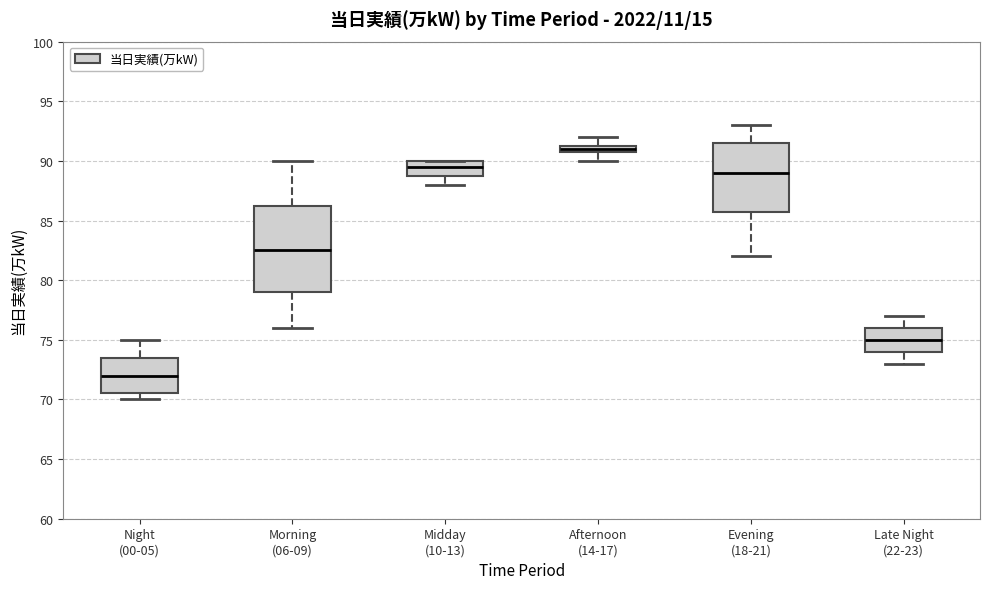

Where does the median line of the box for Morning (06-09) sit on the y-axis? The values are not printed on the chart, so give them approximately, as read against the axis.

82.5